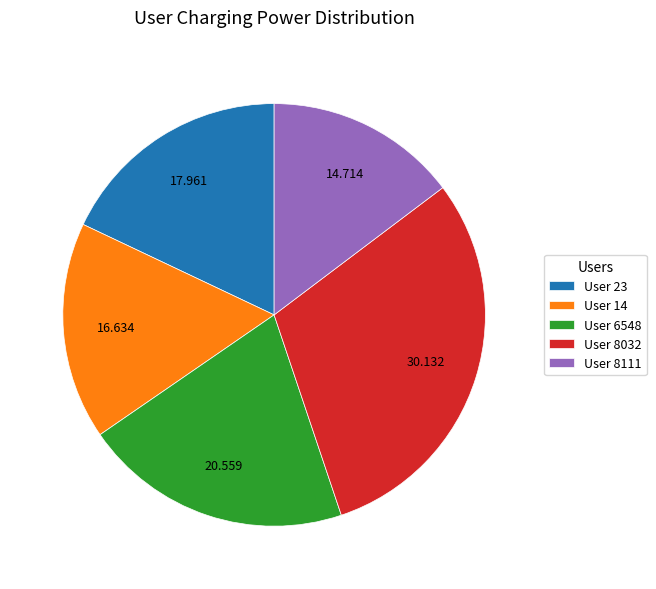

How many segments does this pie chart have?

5